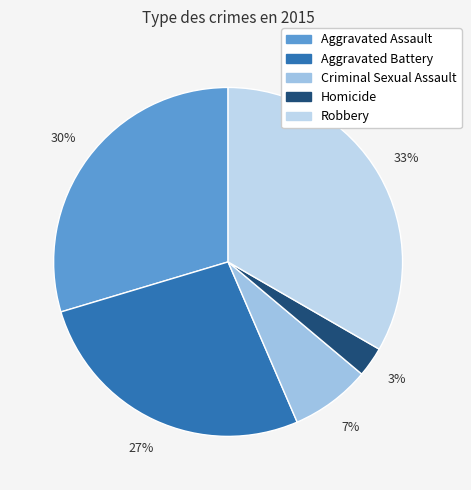

Which slice is the smallest?

Homicide